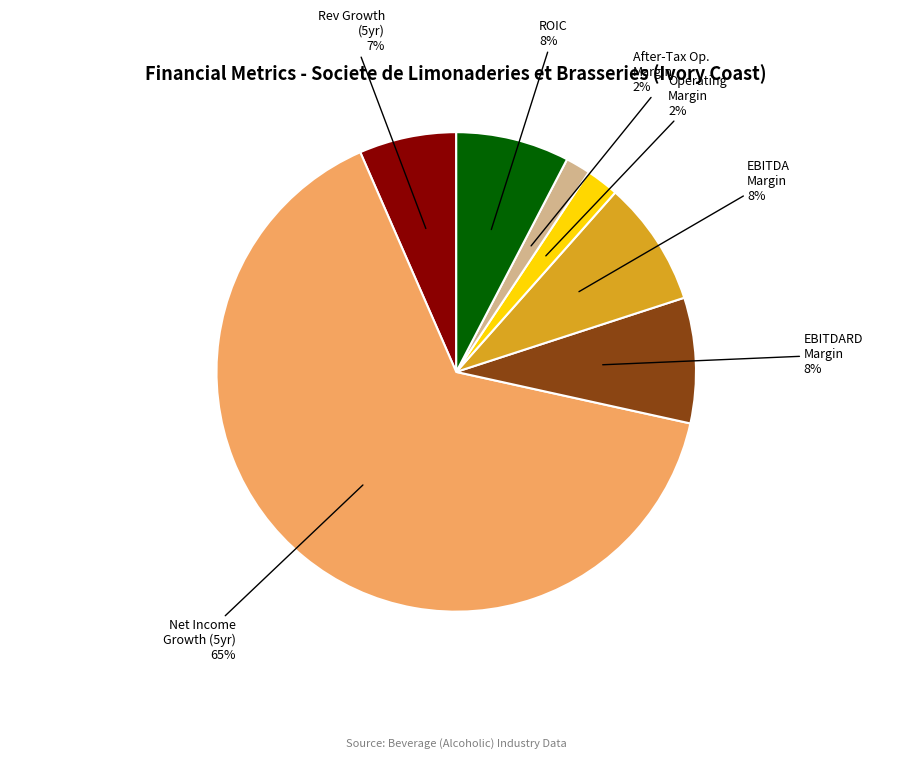

How many slices are in this pie chart?

7